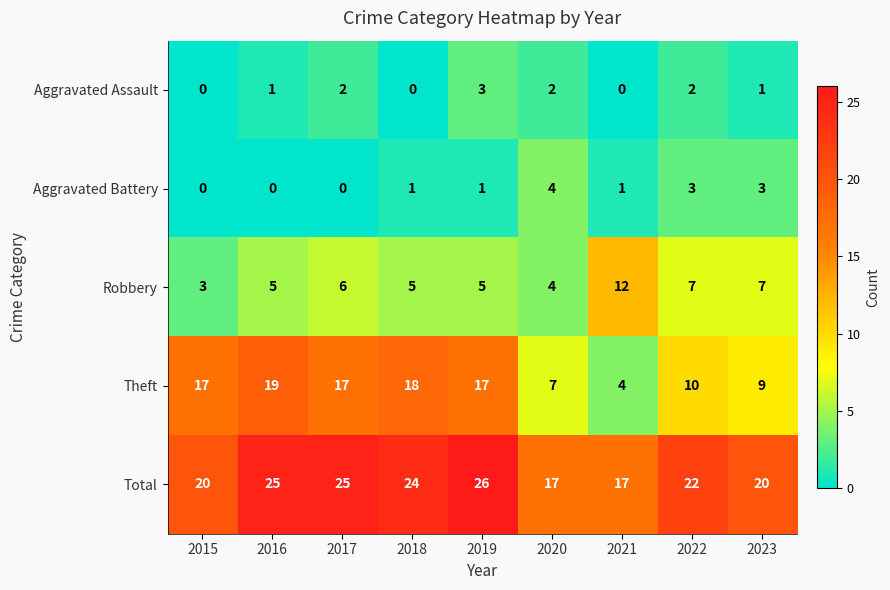

What is the sum of all Aggravated Battery values?

13